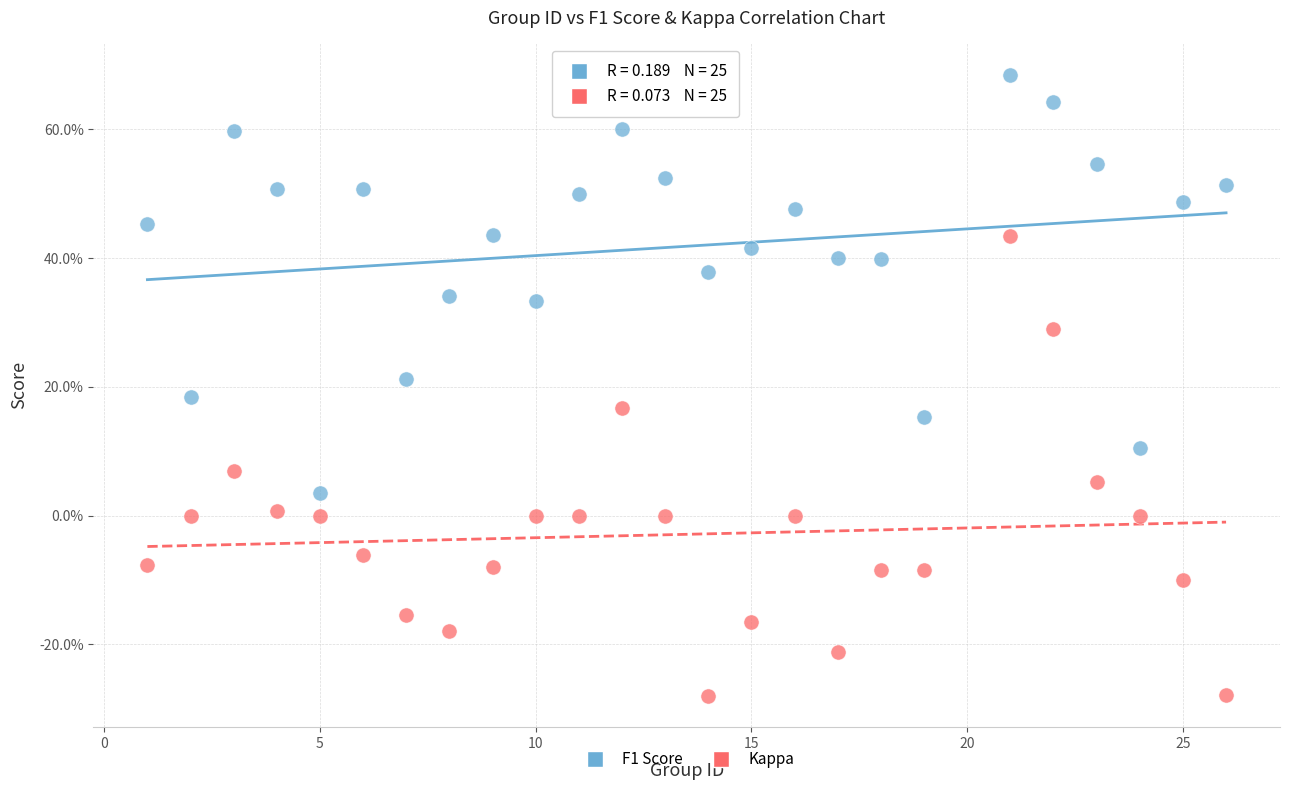

Which series reaches the maximum Y coordinate?

F1 Score